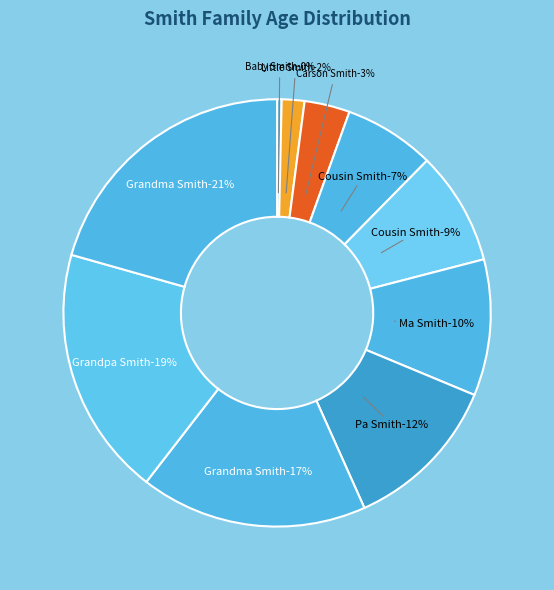

True or false: Grandma Jackie Smith accounts for 21% of the total.

True